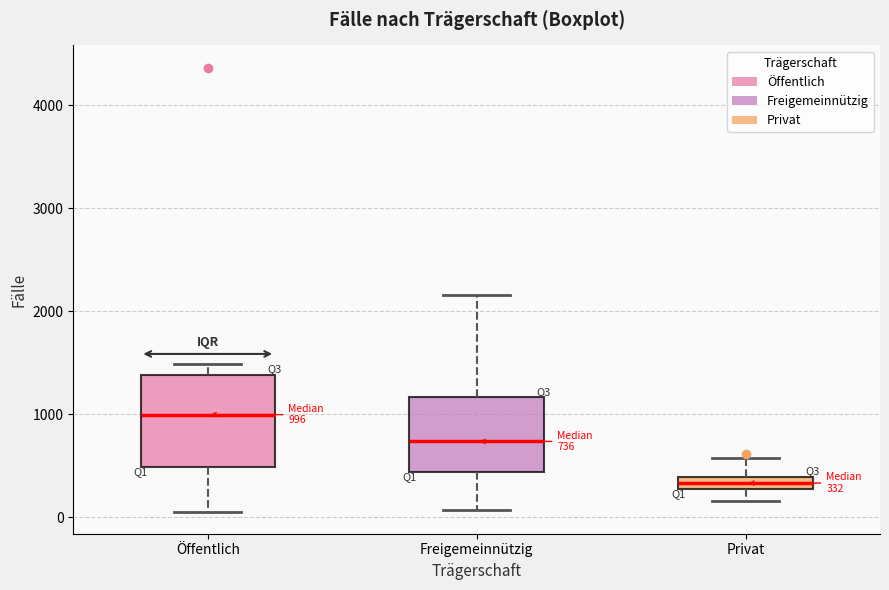

Comparing the boxes themselves (not the whiskers), which one is the tallest?

Öffentlich